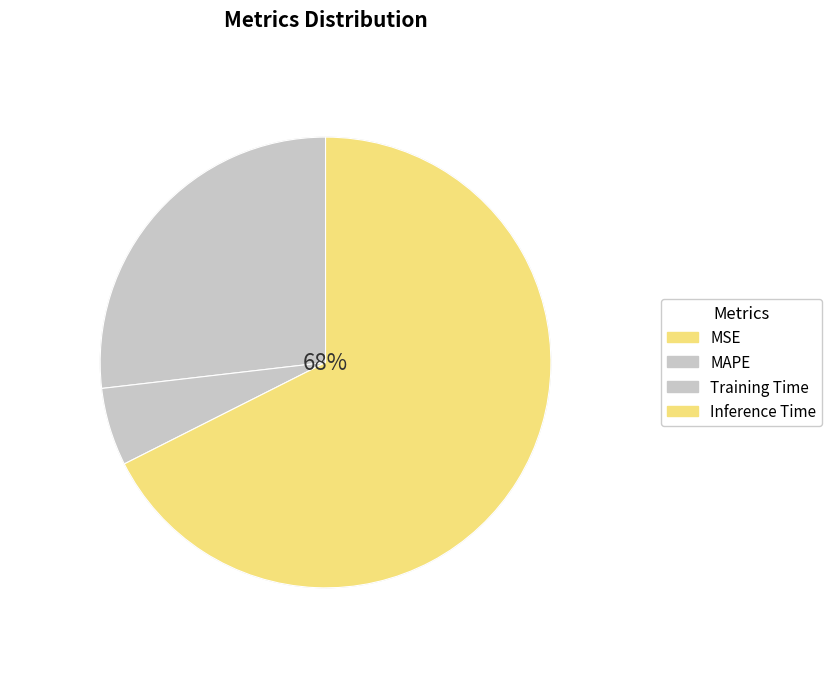

Is SMAPE the majority of the pie?

No